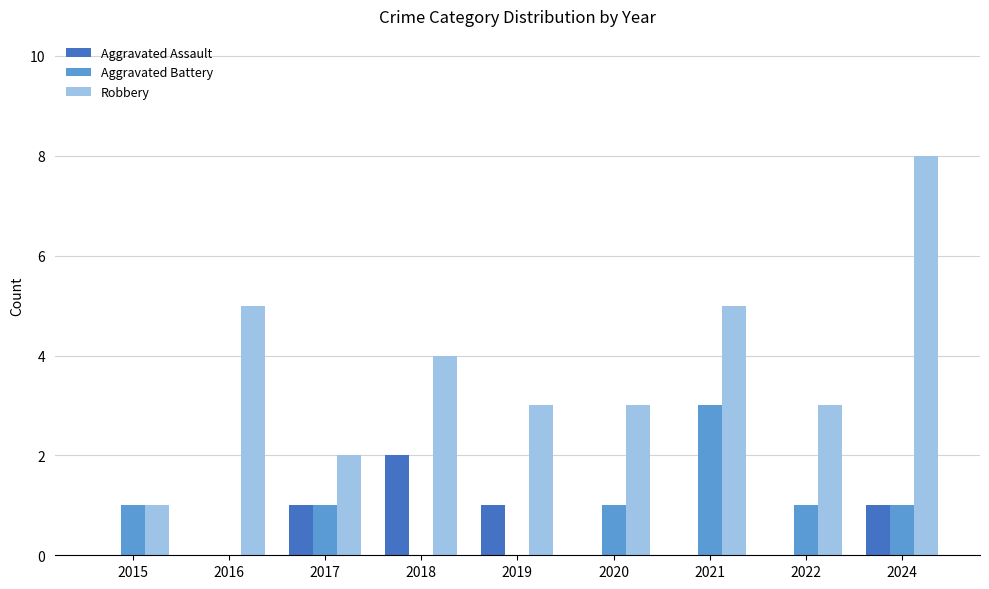

Reading left to right, what are all the values shown in this chart?

Aggravated Assault: 0	0	1	2	1	0	0	0	1
Aggravated Battery: 1	0	1	0	0	1	3	1	1
Robbery: 1	5	2	4	3	3	5	3	8